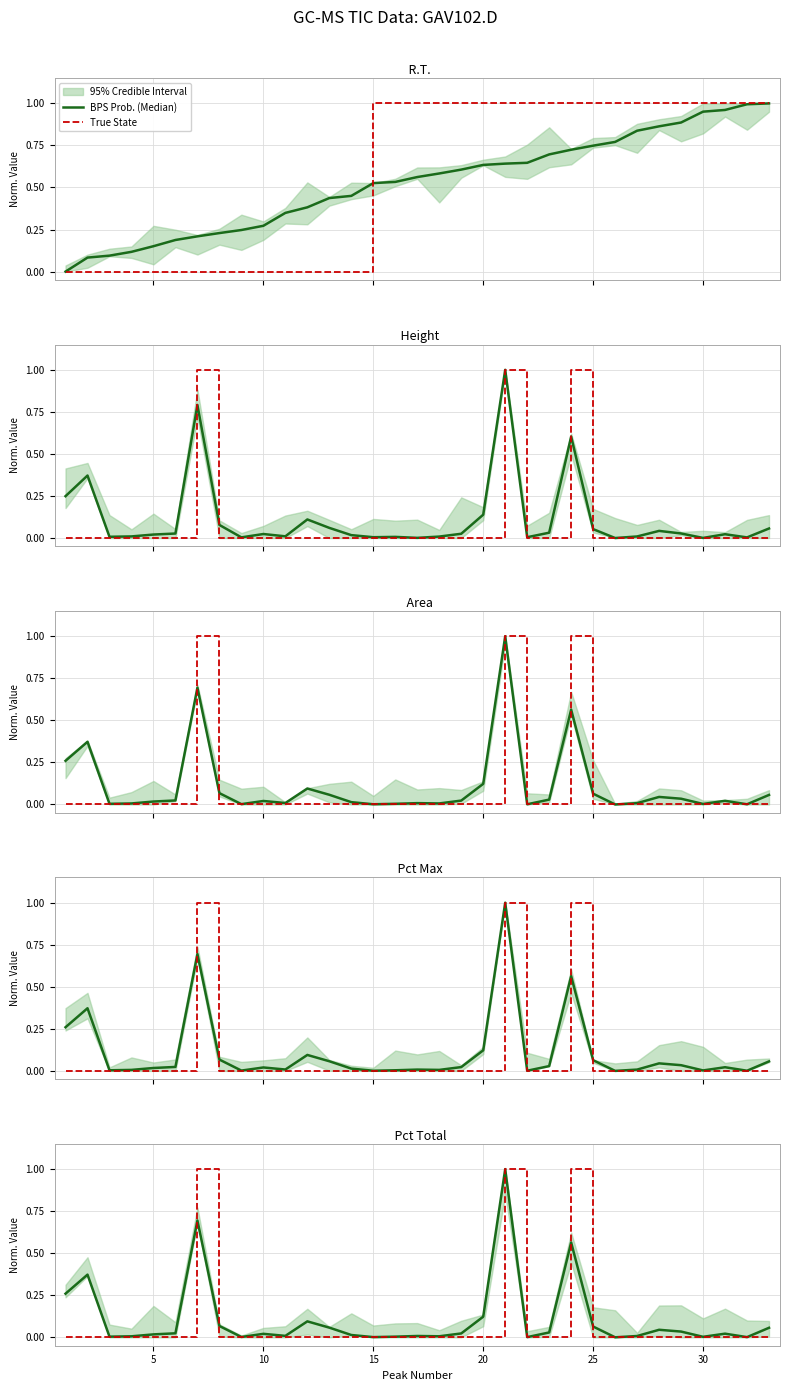

Does the chart display data point markers on the line(s)?

No